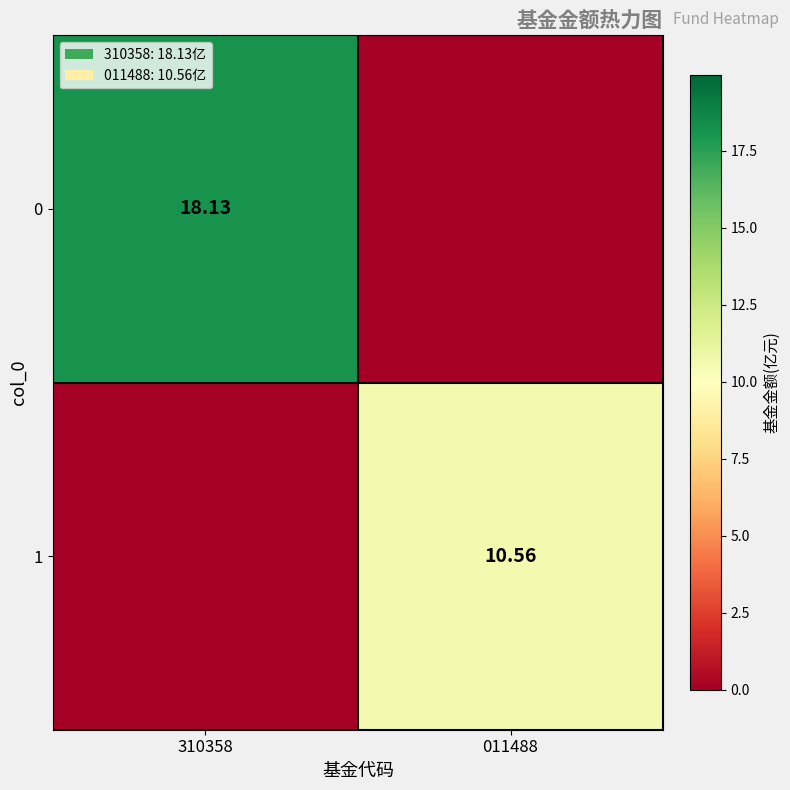

Rank the categories by 0 value from lowest to highest.

011488, 310358